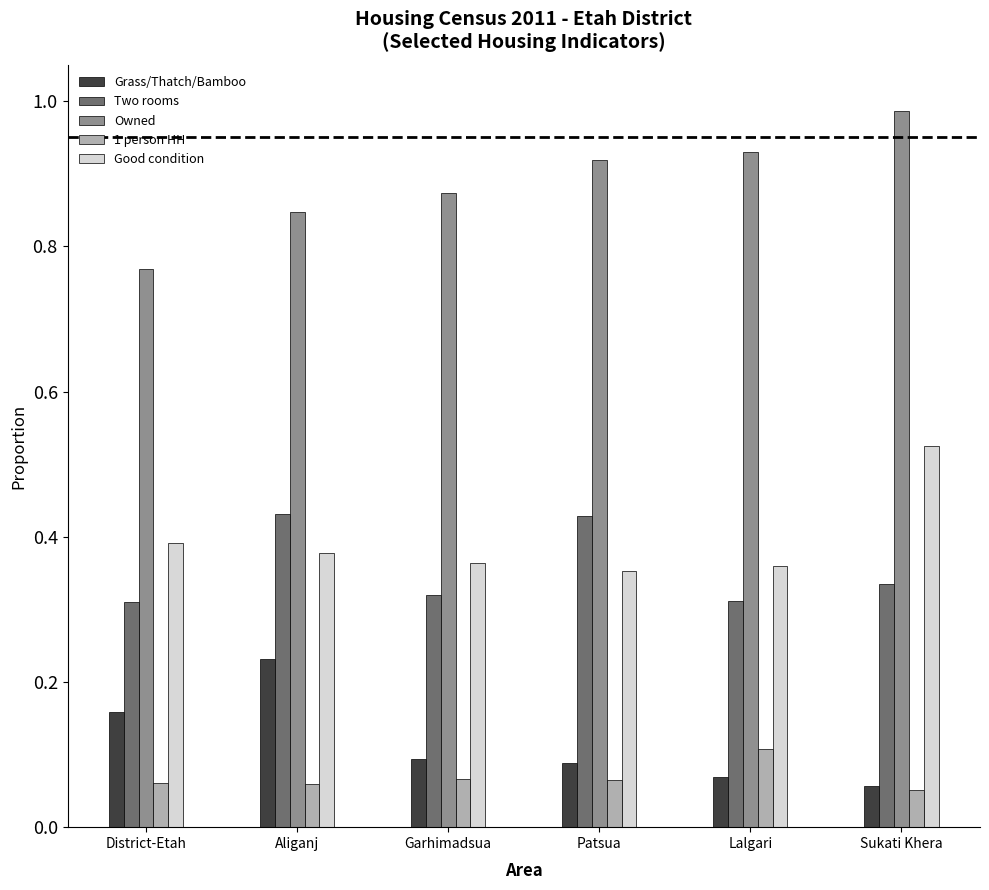

Which category has the highest value across all series?

Sukati Khera